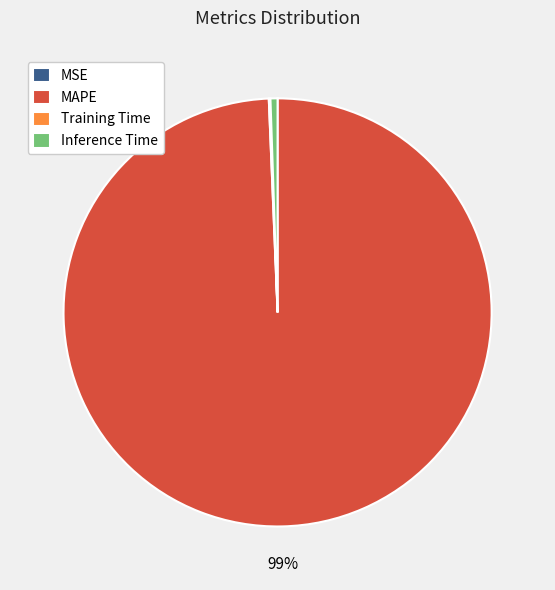

The MAPE slice represents 99% of the pie. True or false?

True